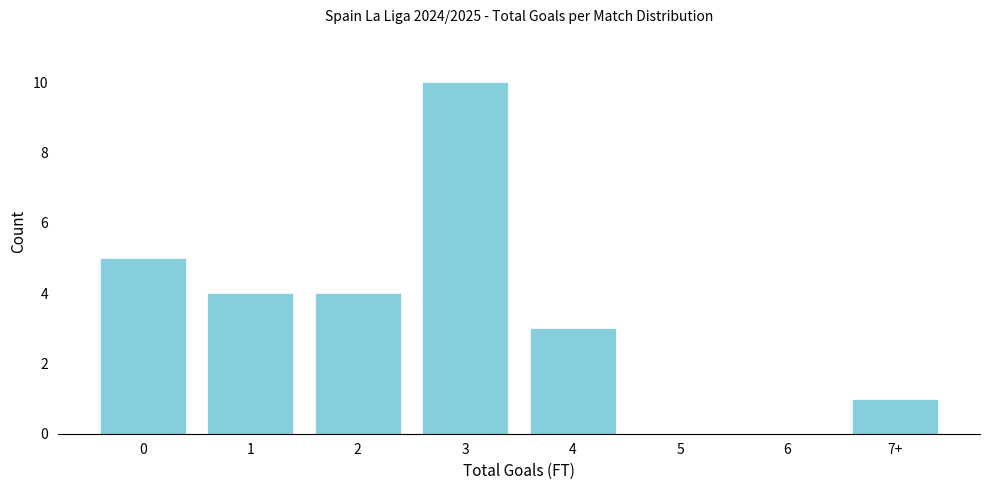

Reading right to left, transcribe all the data shown in this chart.

7+=1	6=0	5=0	4=3	3=10	2=4	1=4	0=5